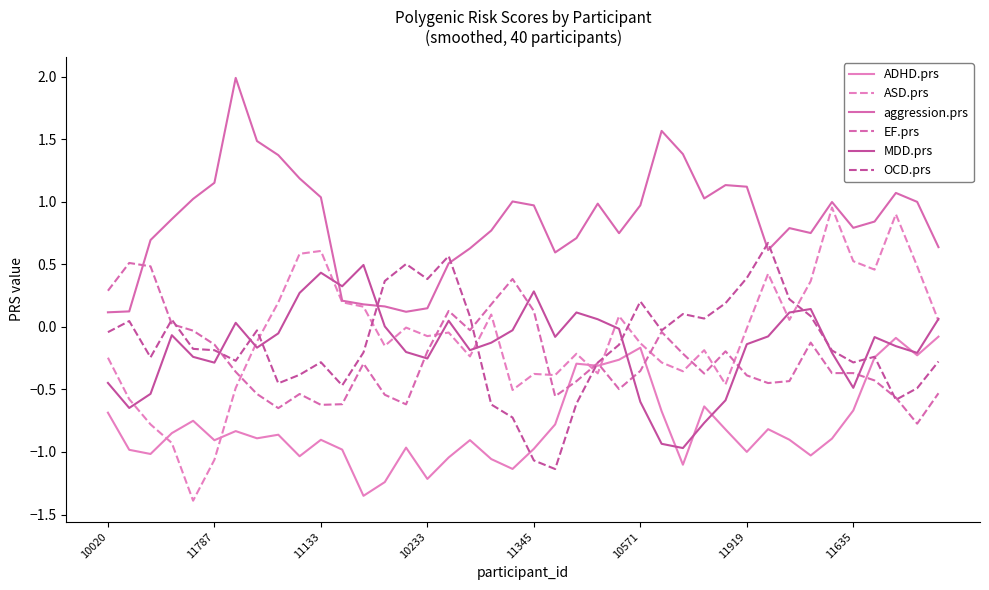

How many lines are shown in the chart?

6